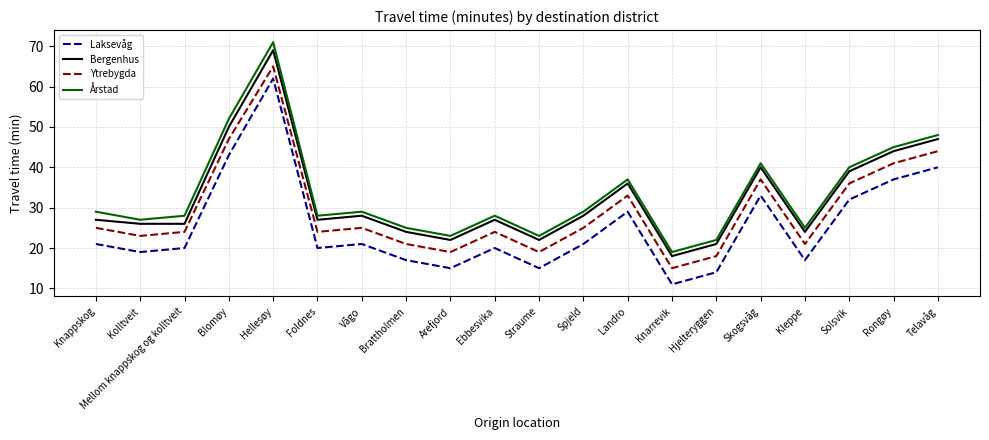

What position from the left is Arefjord?

9